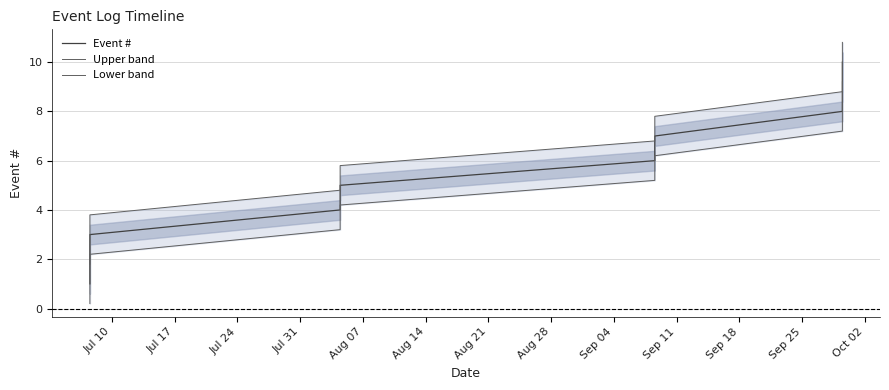

What is the value of the Upper band point at the 5th from the left?

5.8